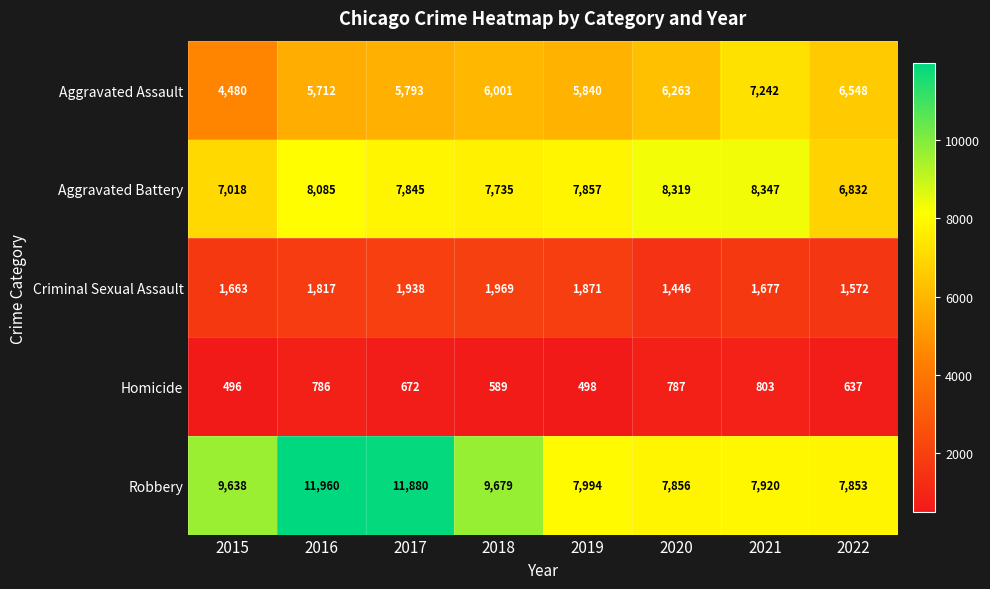

At which label is Criminal Sexual Assault closest to 1707?

2021